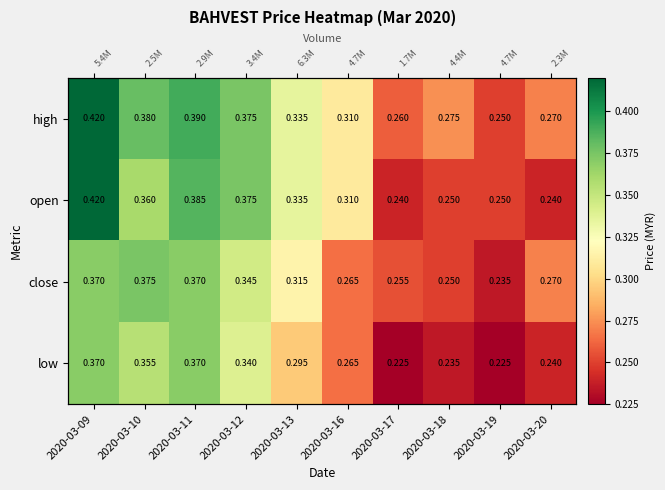

List the series in order of their overall mean, lowest first.

low, close, open, high